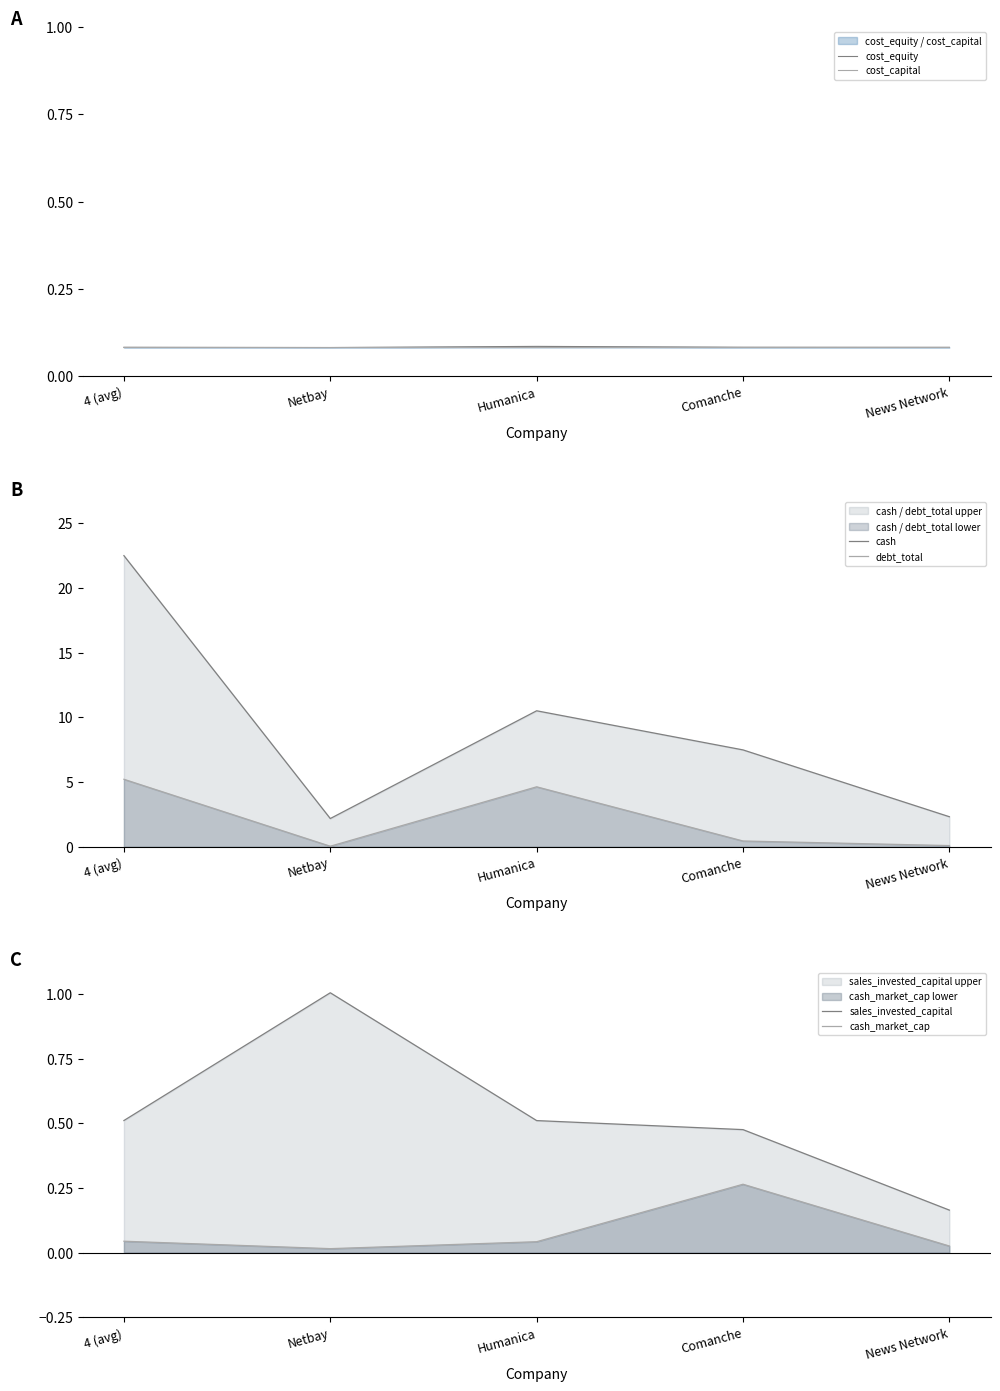

How many lines are shown in the chart?

6